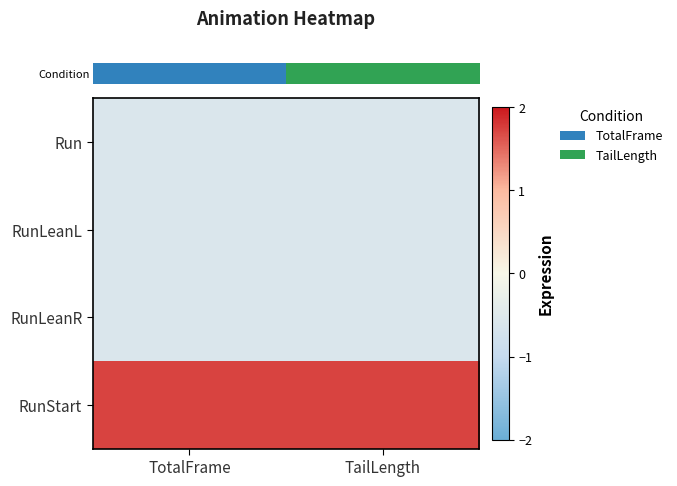

At how many categories does at least one series exceed 0?

2